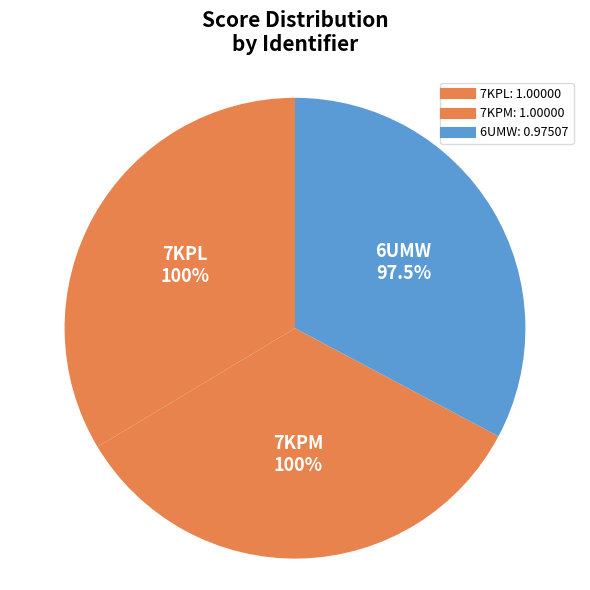

To the nearest percent, what percentage of the pie is 7KPM?

34%